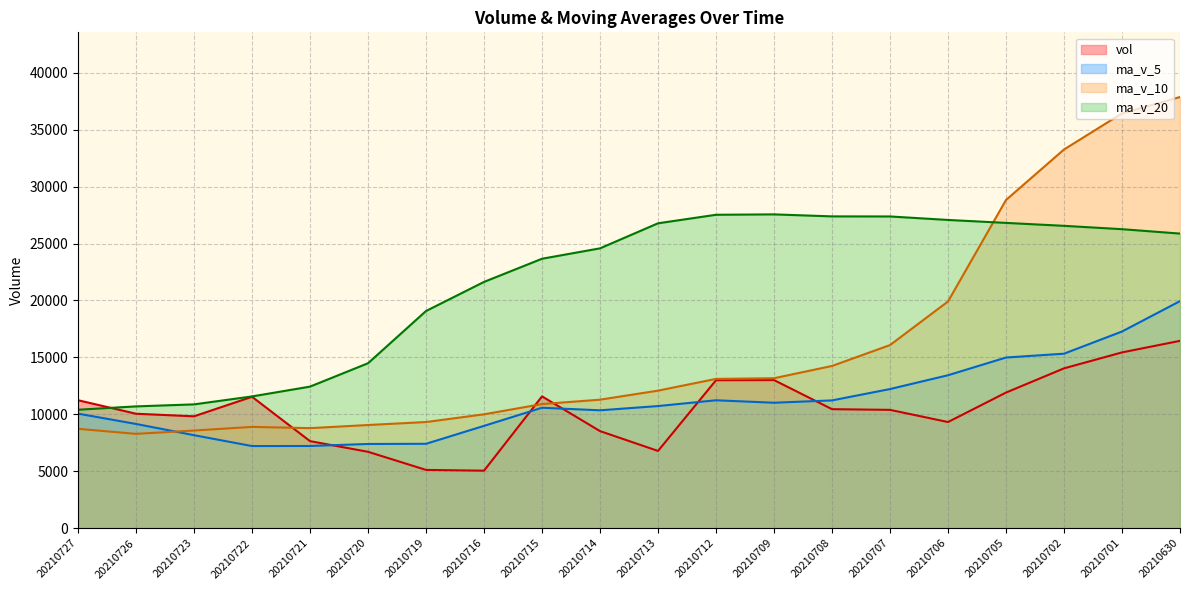

What is the sum of all vol values?

208085.9